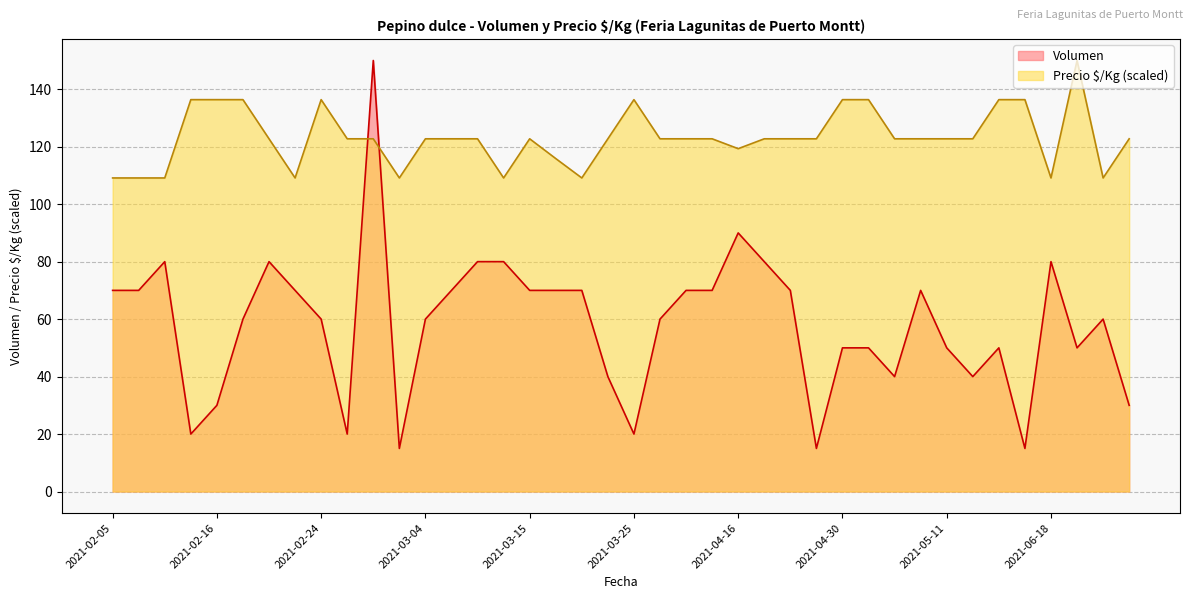

Where is the first local minimum for Volumen?

2021-02-15